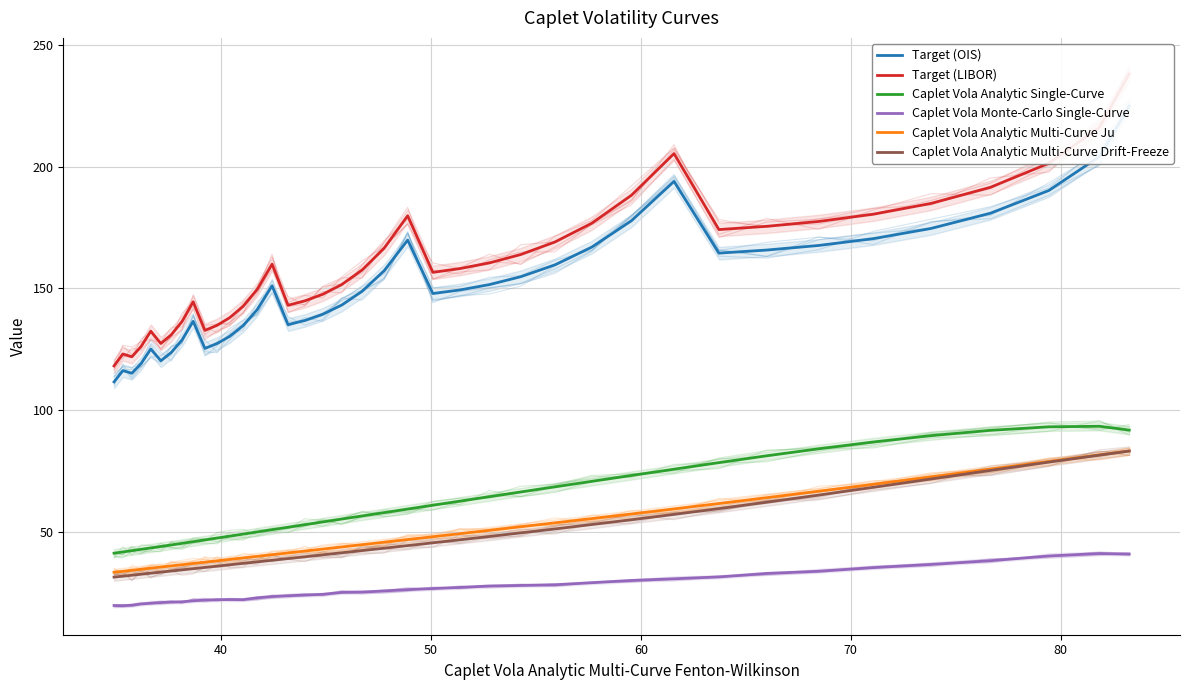

At 40, list the series in order from largest to smallest.

Target (LIBOR), Target (OIS), Caplet Vola Analytic Single-Curve, Caplet Vola Analytic Multi-Curve Ju, Caplet Vola Analytic Multi-Curve Drift-Freeze, Caplet Vola Monte-Carlo Single-Curve